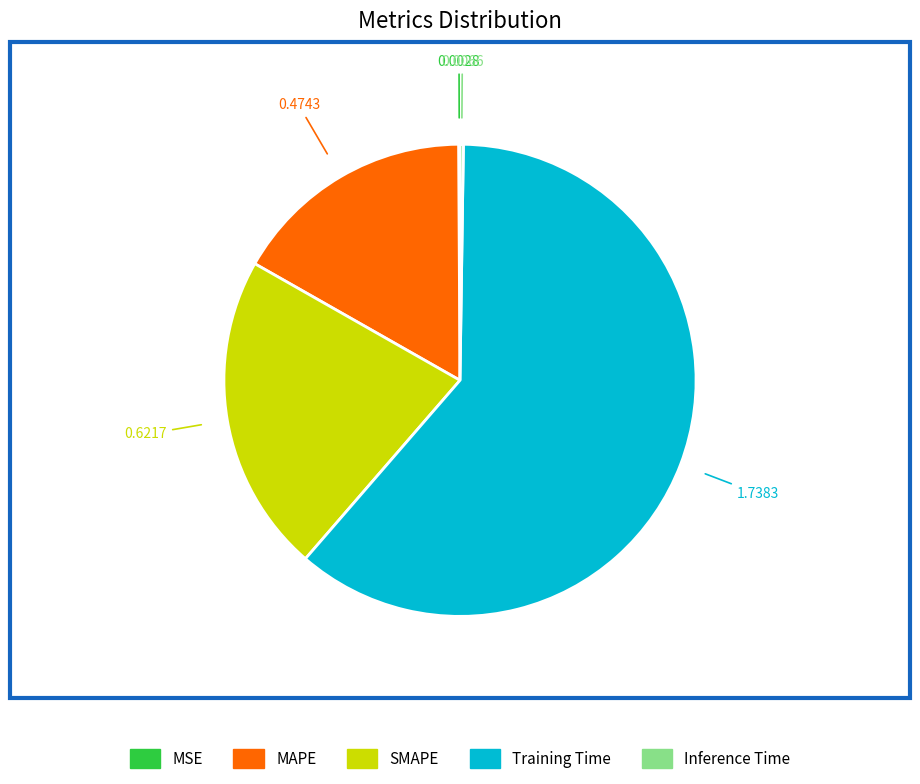

Which category accounts for the majority?

Training Time